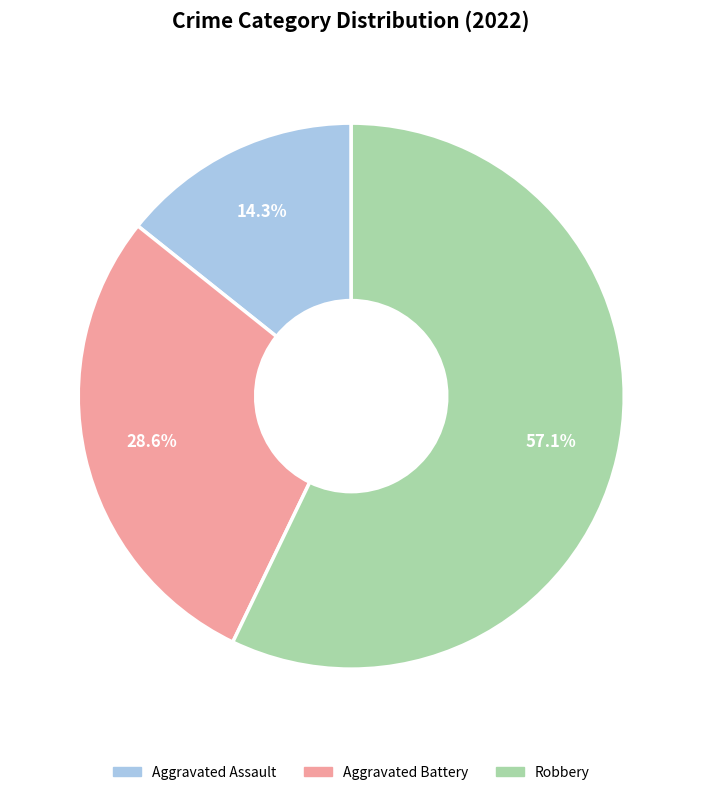

What is the ratio of the value at Aggravated Battery to the value at Robbery?

0.5